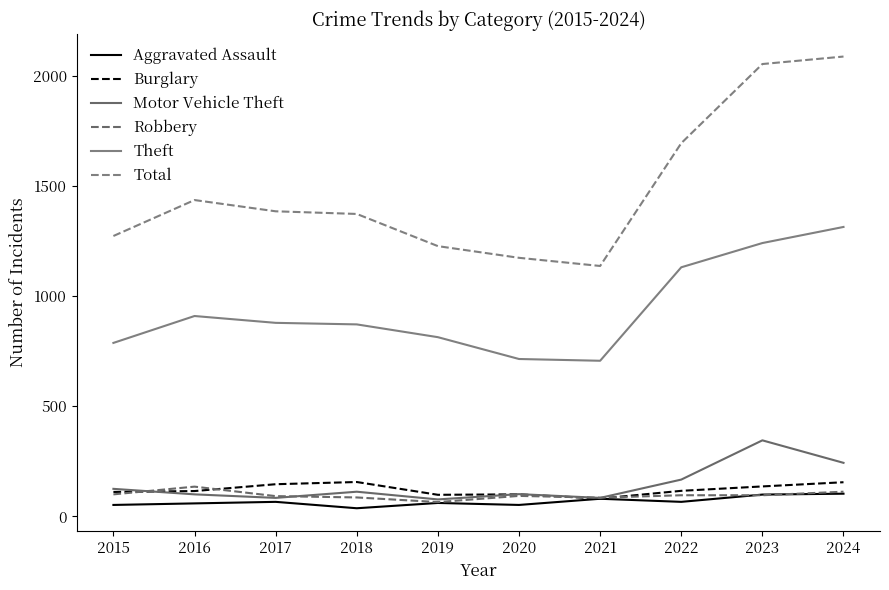

Does the chart have visible grid lines?

No